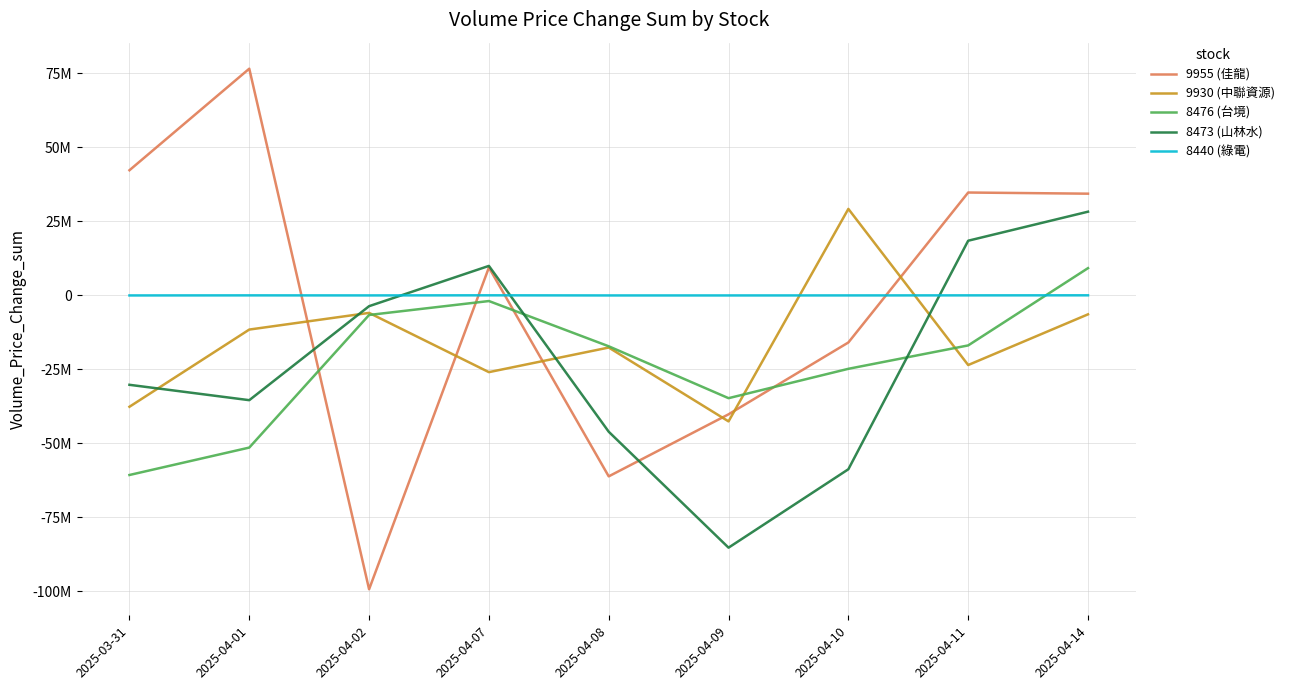

How many values in 8473 (山林水) are below zero?

6